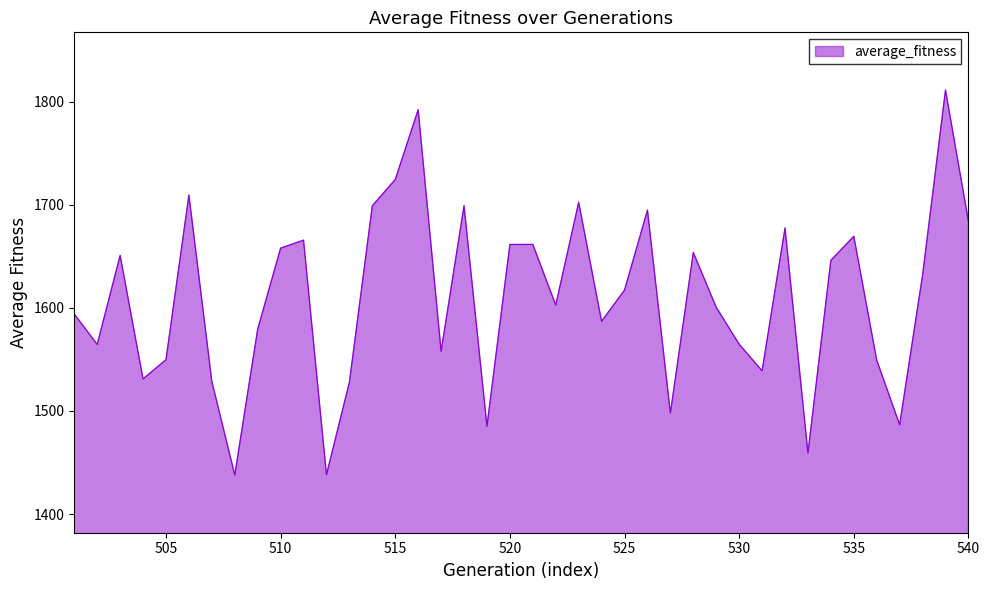

What is the maximum value shown in the chart?

1811.2